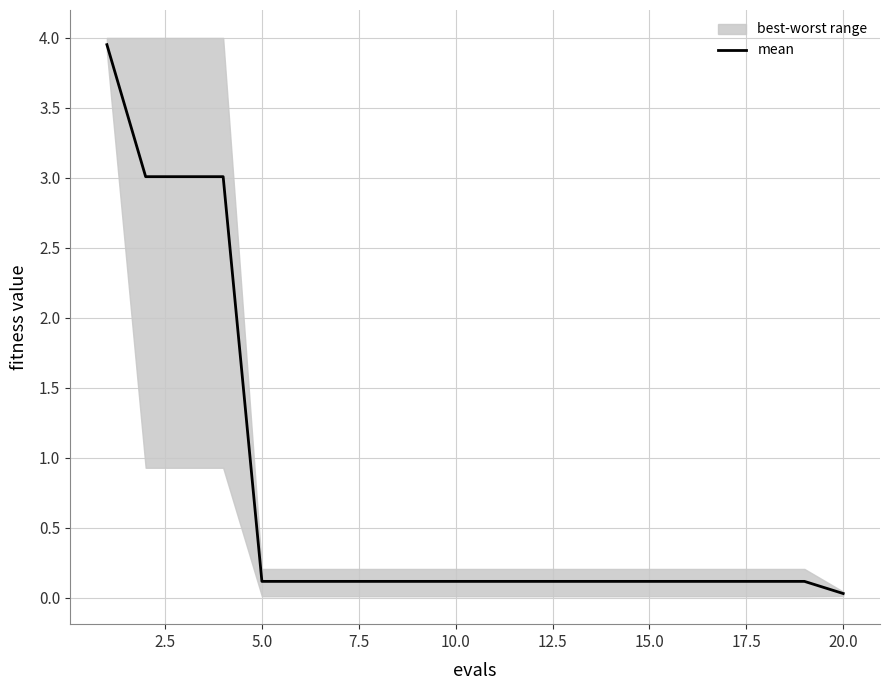

What is the value of the 2nd point from the left?

3.0